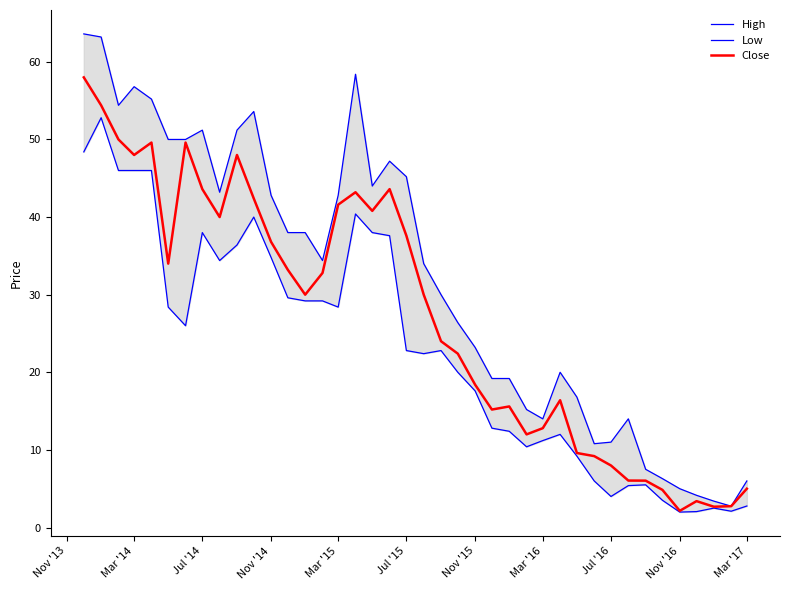

True or false: Close has a value of 18.4 at Nov '15.

True